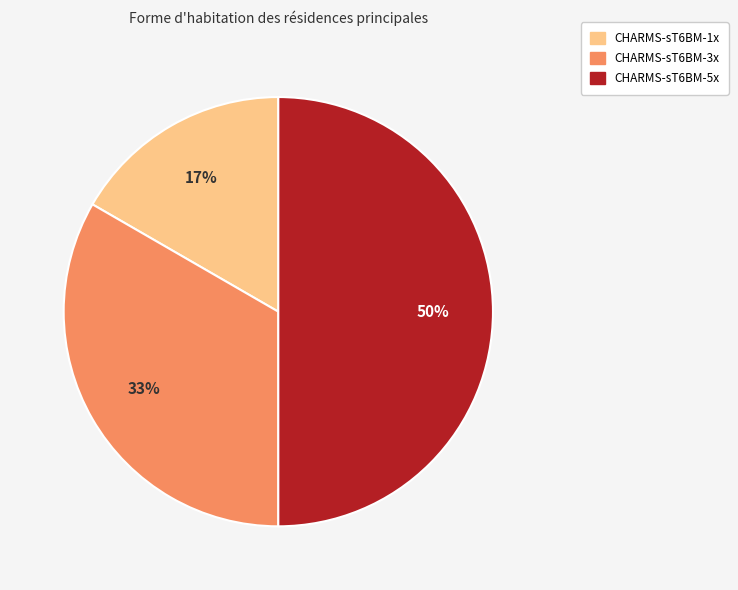

To the nearest percent, what is the difference between the largest and smallest slice percentages?

33%